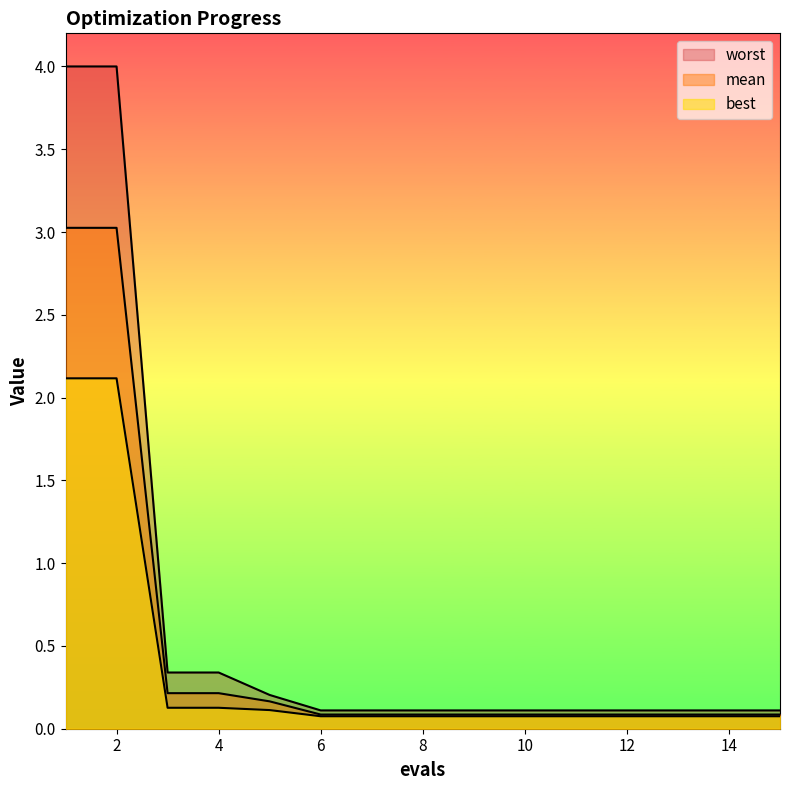

Where is best nearest to the value 1?

3